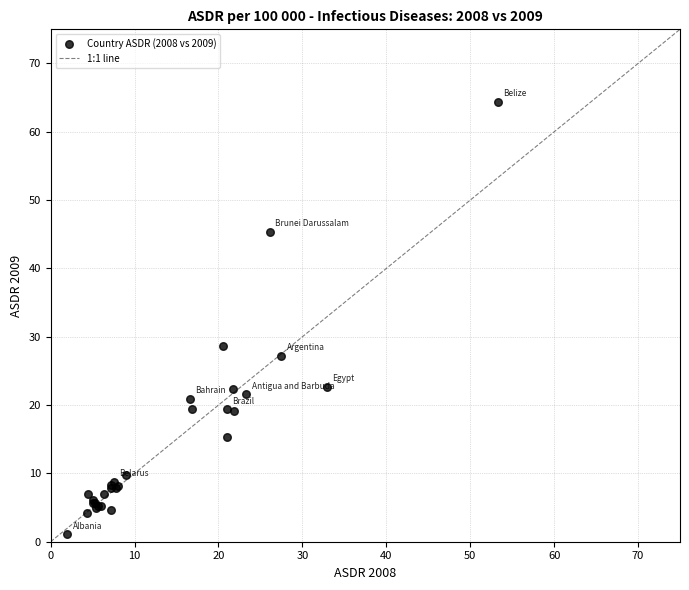

What Y value in the scatter plot is closest to 32?

28.6